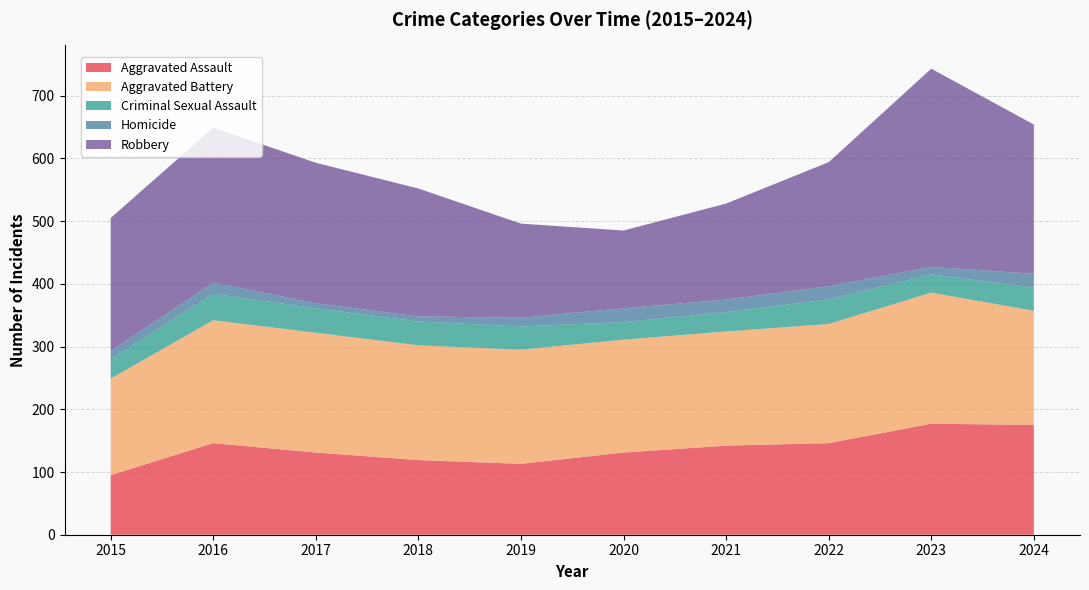

Reading left to right, extract all data points from this chart.

Aggravated Assault: 2015=95	2016=146	2017=131	2018=119	2019=113	2020=131	2021=142	2022=146	2023=177	2024=175
Aggravated Battery: 2015=154	2016=196	2017=191	2018=183	2019=182	2020=180	2021=182	2022=190	2023=209	2024=182
Criminal Sexual Assault: 2015=31	2016=42	2017=39	2018=38	2019=37	2020=28	2021=31	2022=39	2023=29	2024=37
Homicide: 2015=13	2016=18	2017=8	2018=8	2019=14	2020=22	2021=20	2022=21	2023=12	2024=22
Robbery: 2015=212	2016=247	2017=224	2018=204	2019=150	2020=124	2021=153	2022=198	2023=316	2024=238